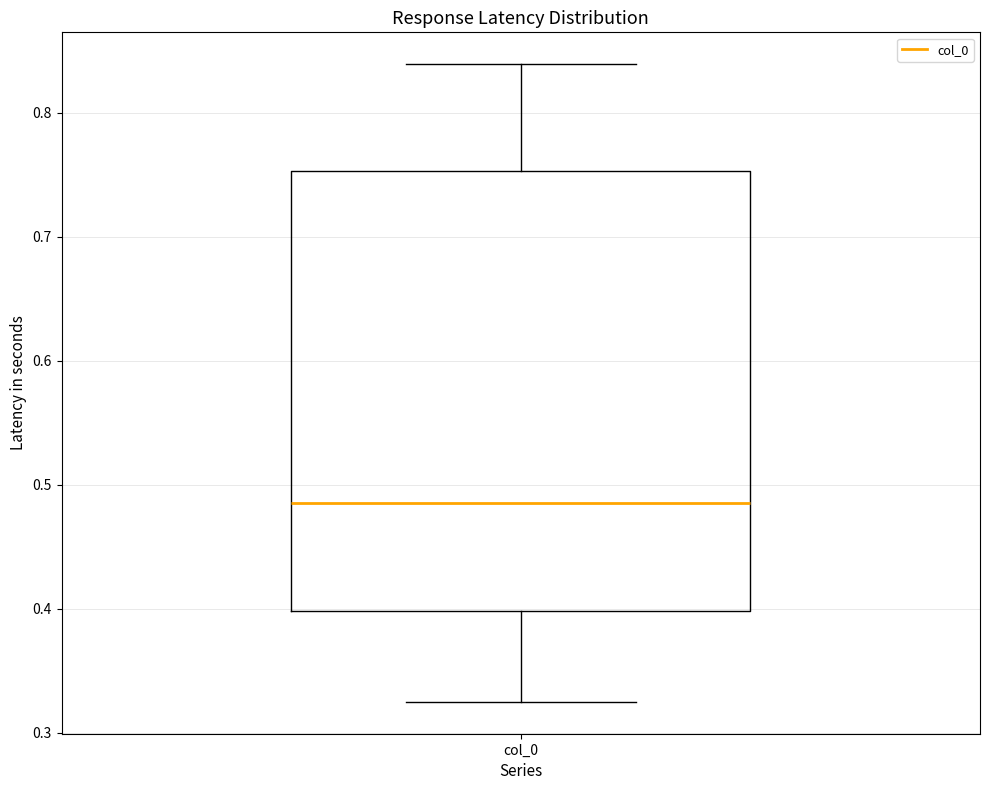

Transcribe this box plot: give where the median line is, the range the box spans, and where the two whiskers end, as read against the y-axis. The values are not printed on the chart, so give them approximately, as read against the axis.

median 0.49, box 0.40 to 0.75, whiskers 0.33 to 0.84